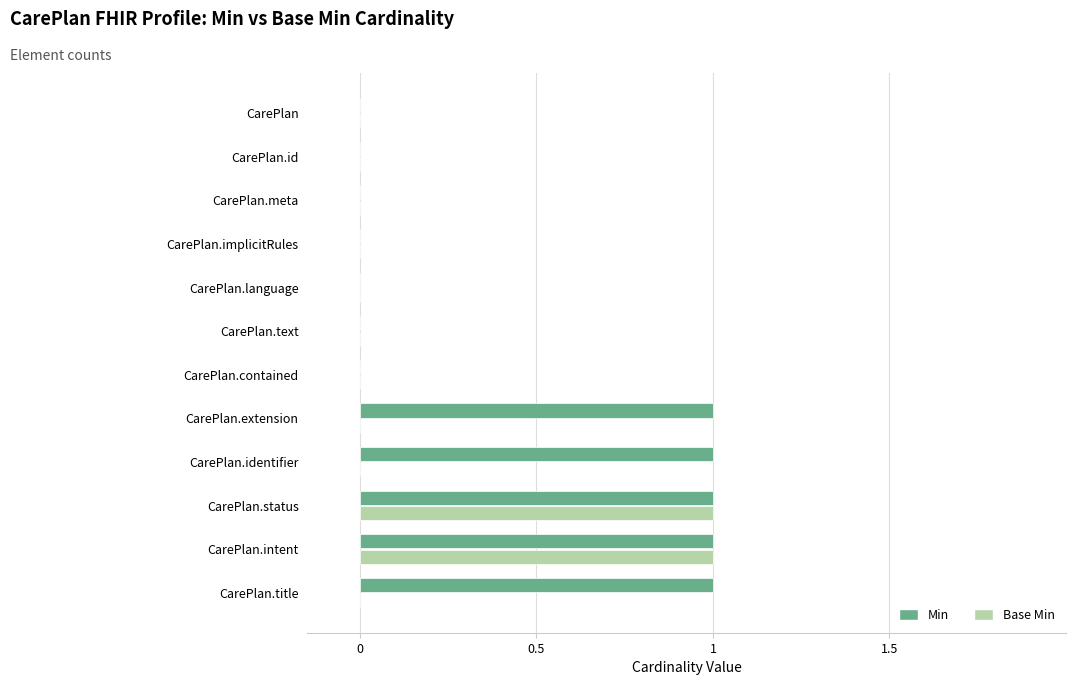

Which series has the largest total across all categories?

Min